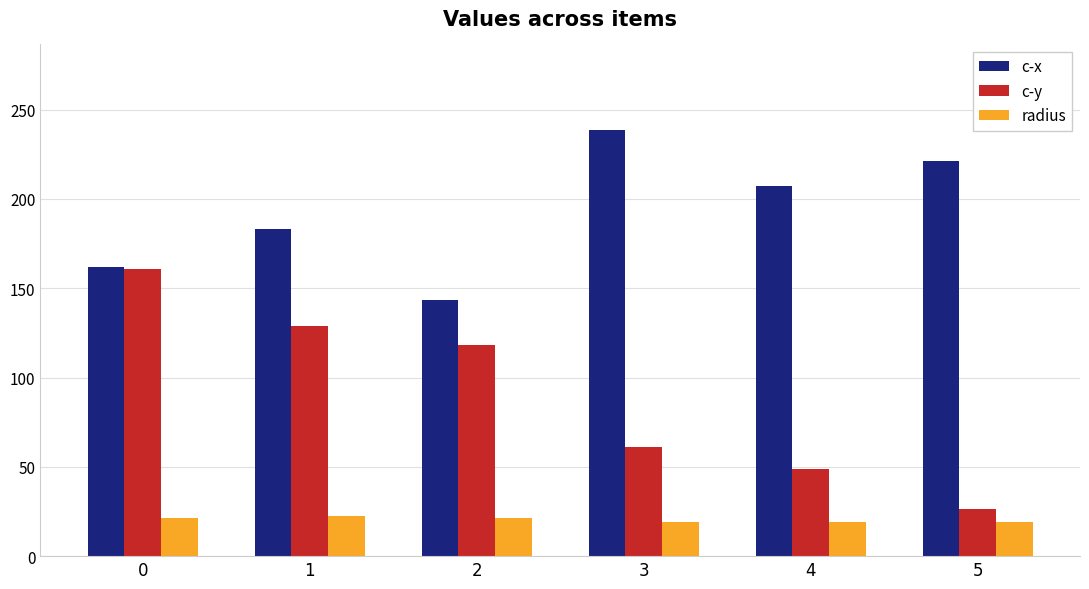

The c-y series shows 62.2 at 0. True or false?

False